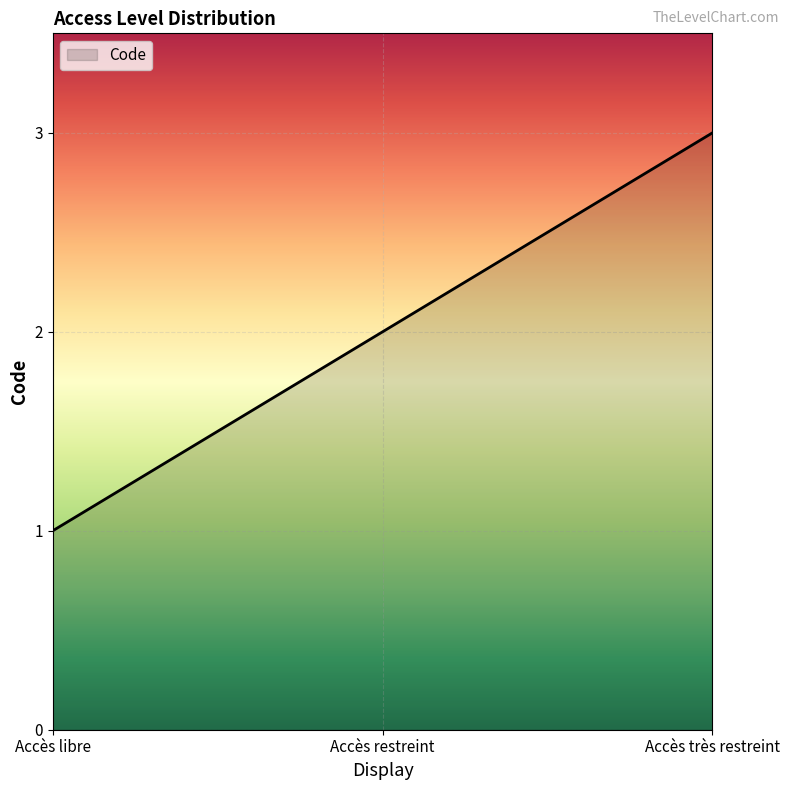

Where is the data nearest to the value 2?

Accès restreint